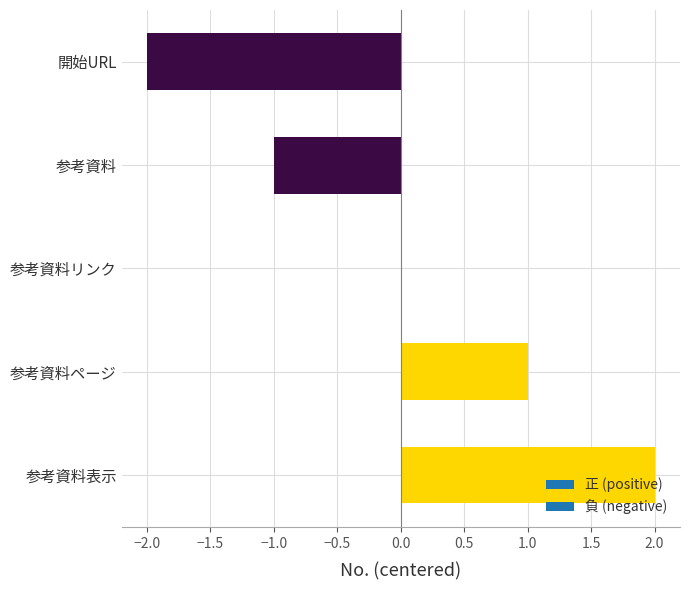

Which category has the highest value across all series?

参考資料表示